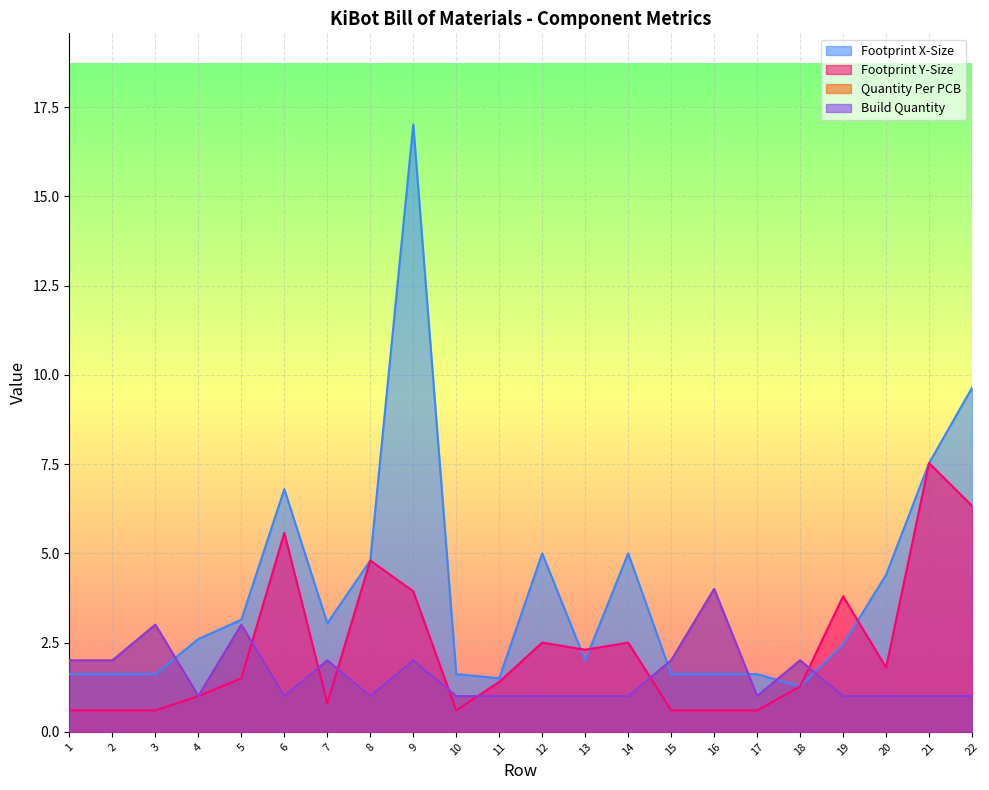

What is the highest value of the Quantity Per PCB series?

4.0